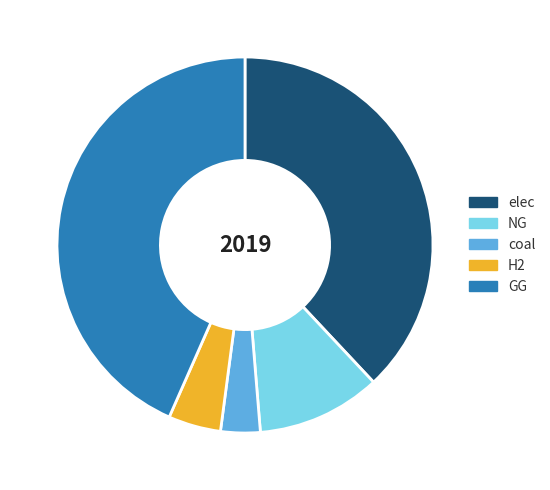

Which slice is the largest?

GG